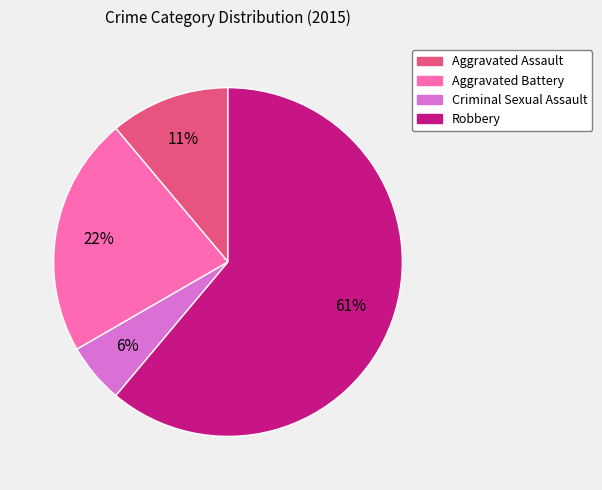

How many segments does this pie chart have?

4